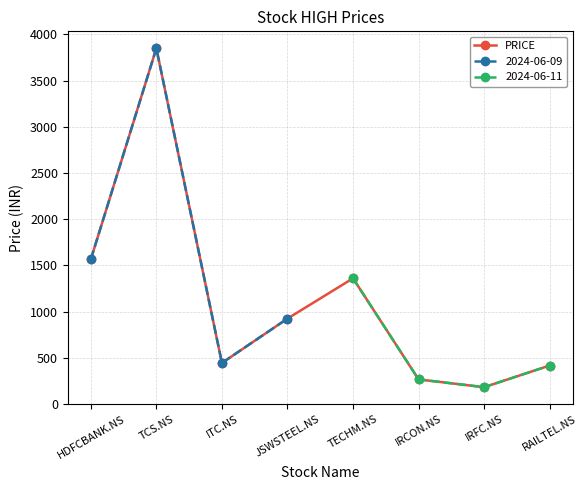

Where does the data first go above 925?

HDFCBANK.NS